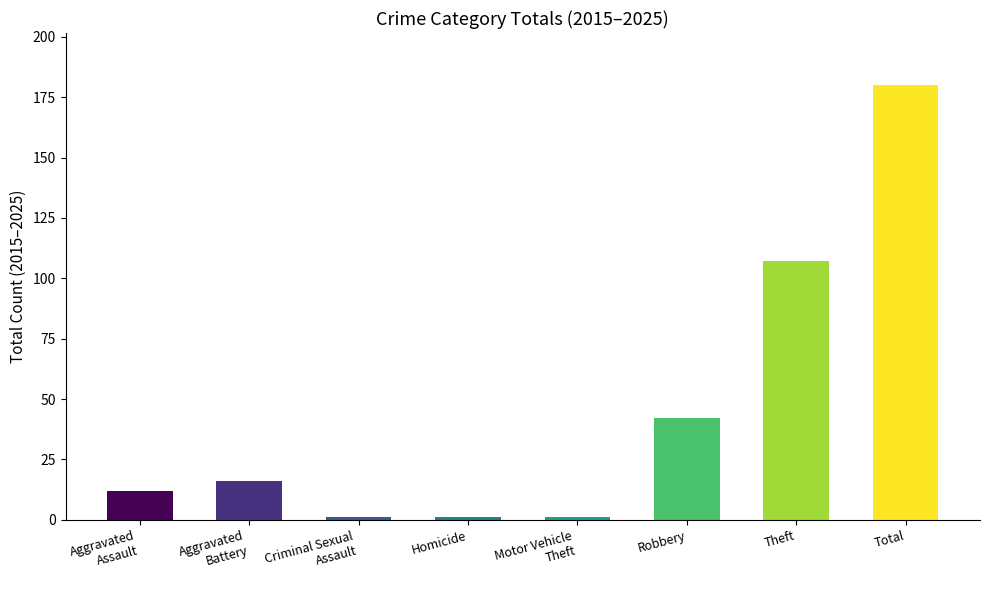

How many categories are shown in the chart?

8